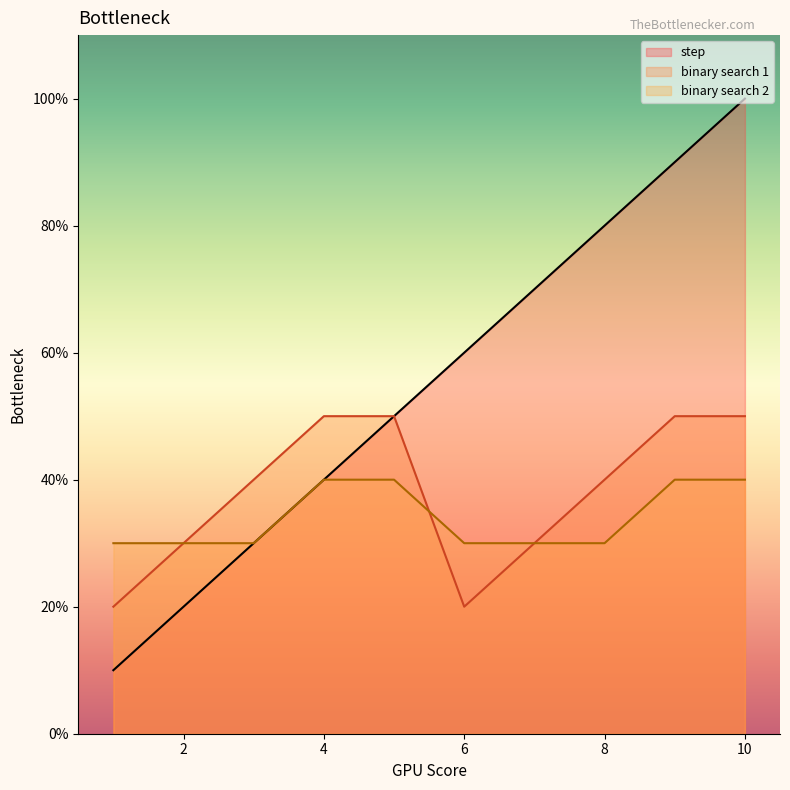

How many data points in binary search 2 are above 3?

4